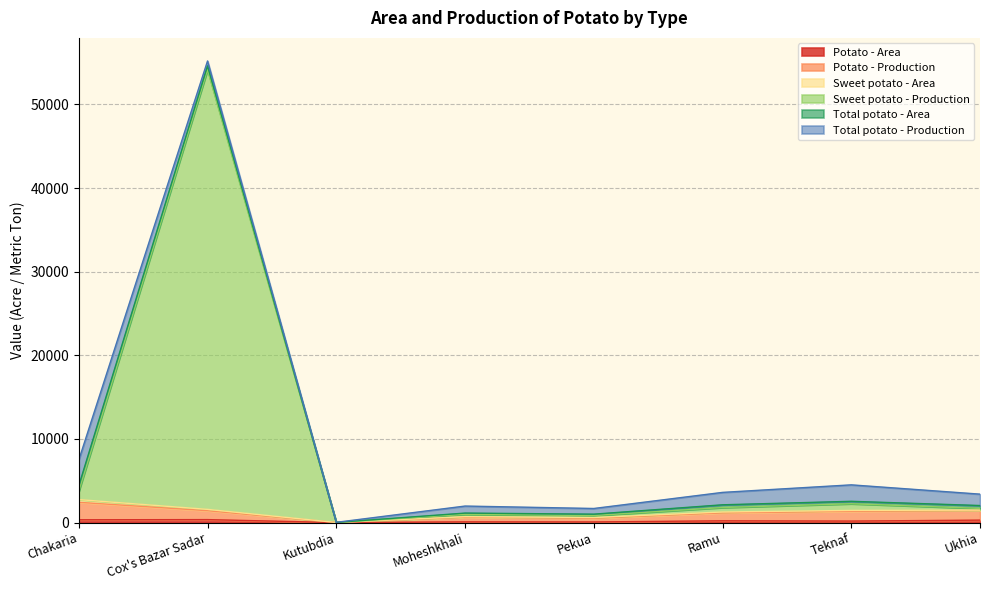

The value of Potato - Production at Moheshkhali is 710. True or false?

True